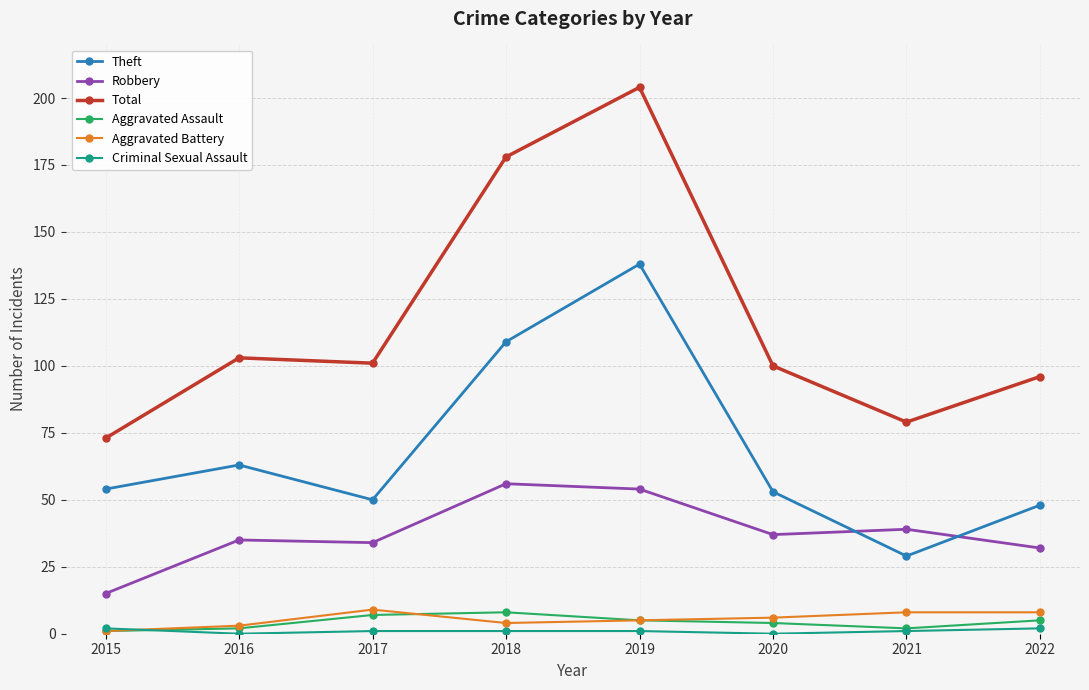

What is the difference between the Theft values at 2019 and 2016?

75